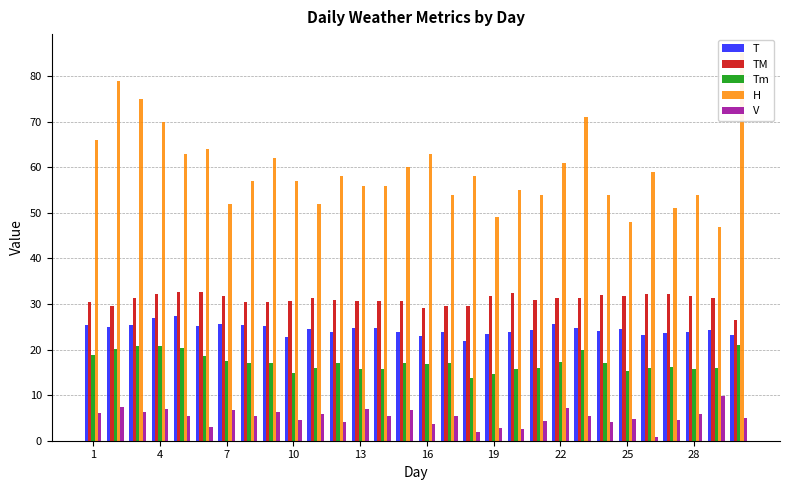

What is the difference between the second highest and second lowest values in the TM series?

3.5